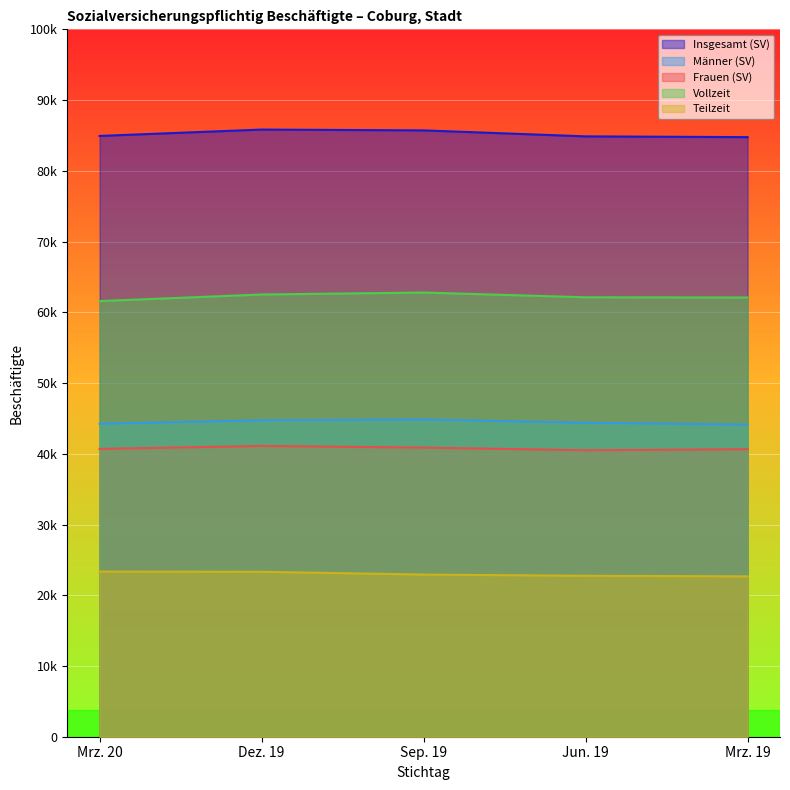

What is the label of the 3rd point from the left?

Sep. 19